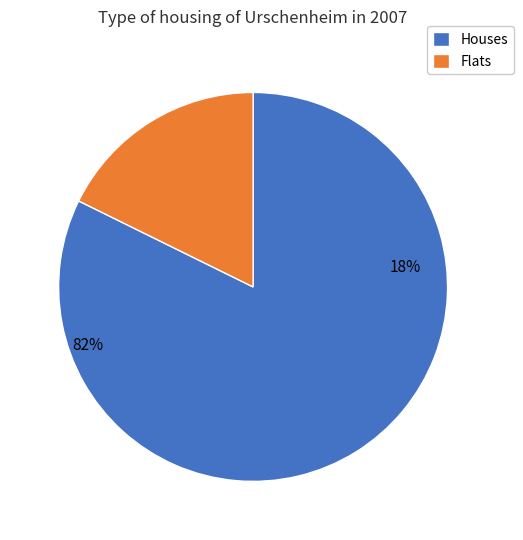

The 3 slice represents 17% of the pie. True or false?

False